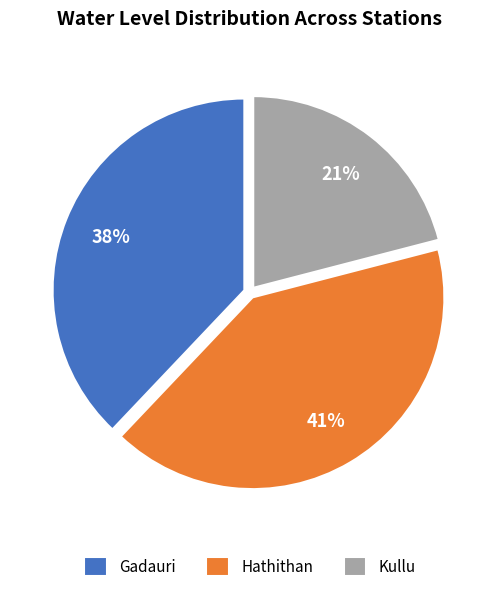

What percentage is the Kullu slice, to the nearest percent?

21%